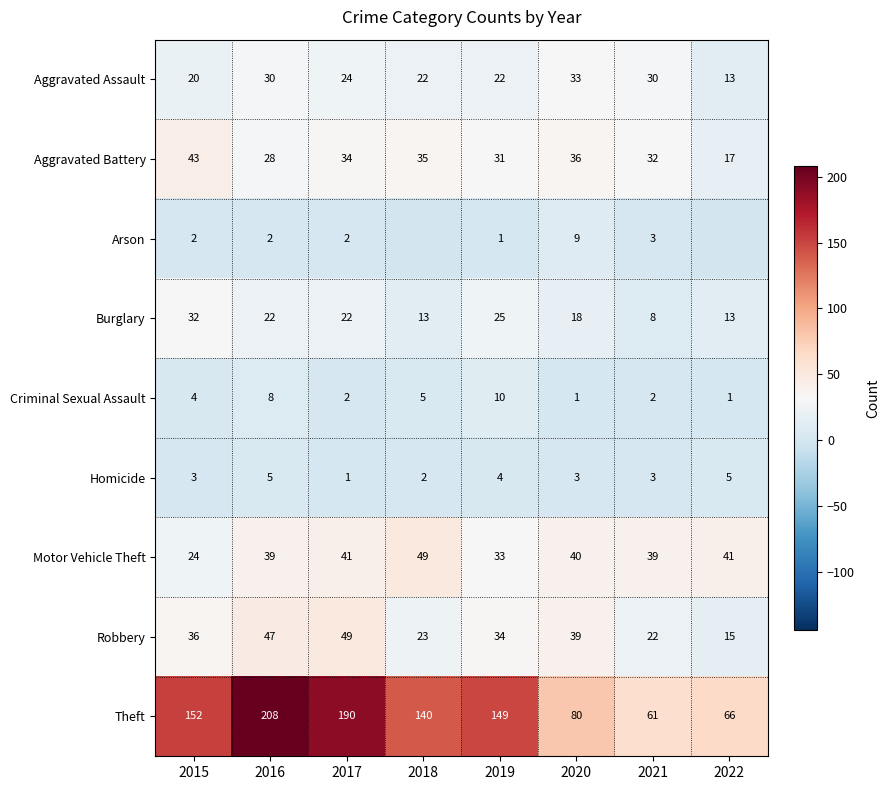

Is the value of Theft at 2016 greater than the value of Arson at 2016?

Yes